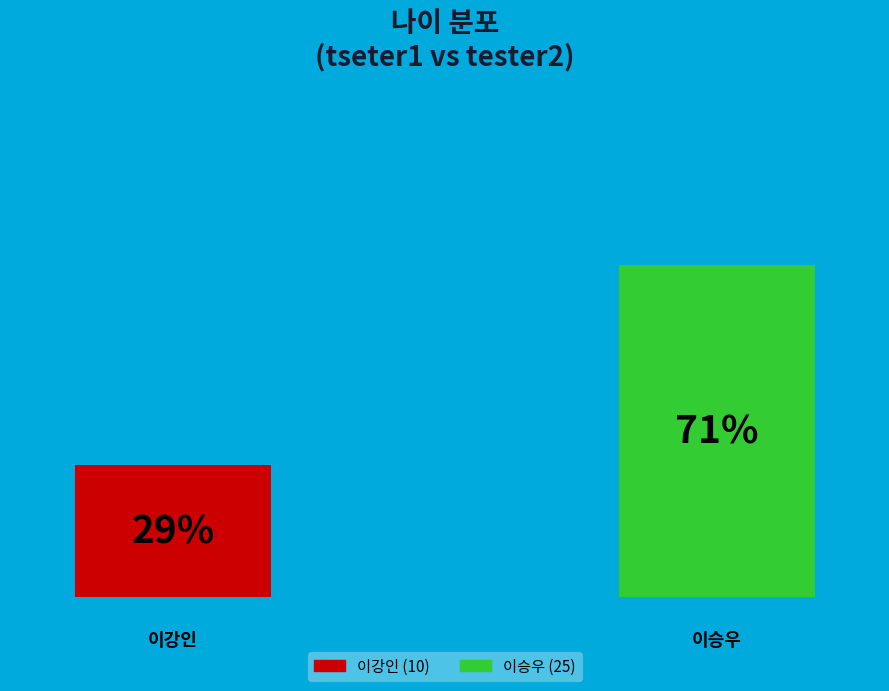

True or false: tester2 accounts for 58% of the total.

False